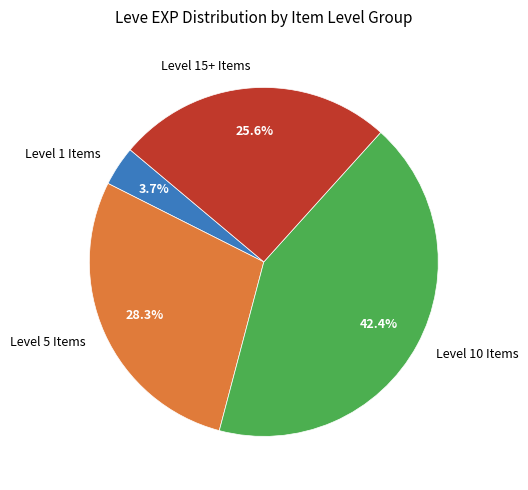

Which slice is the smallest?

Level 1 Items